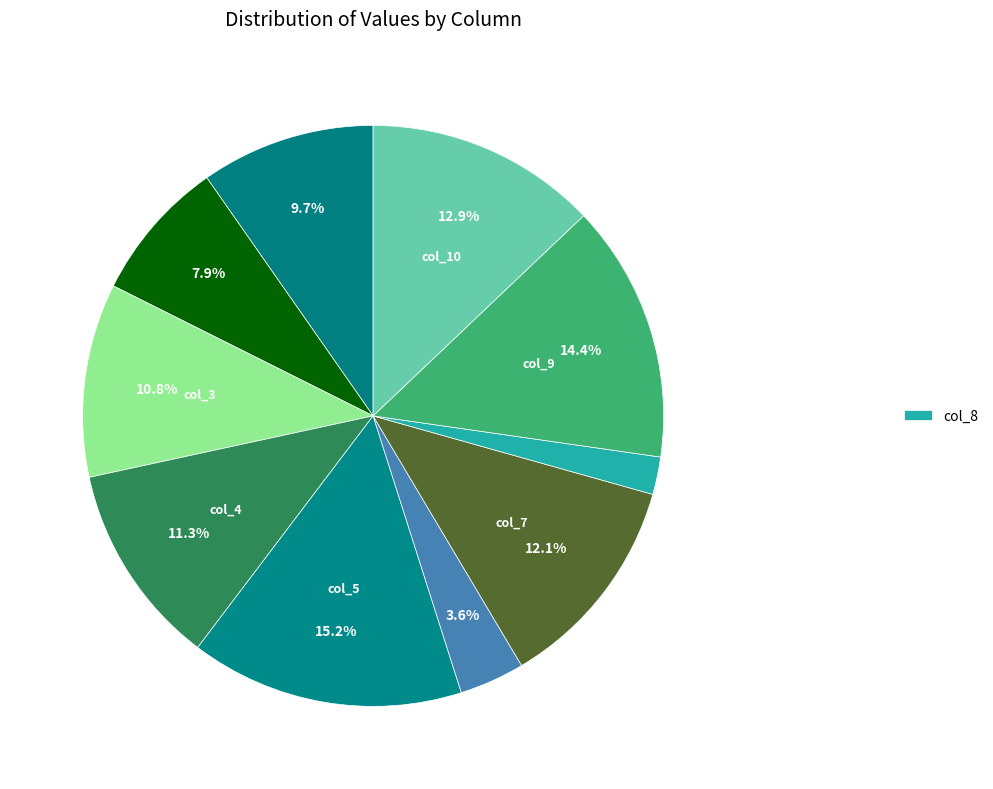

Rank the categories by value from highest to lowest.

col_5, col_9, col_10, col_7, col_4, col_3, col_1, col_2, col_6, col_8